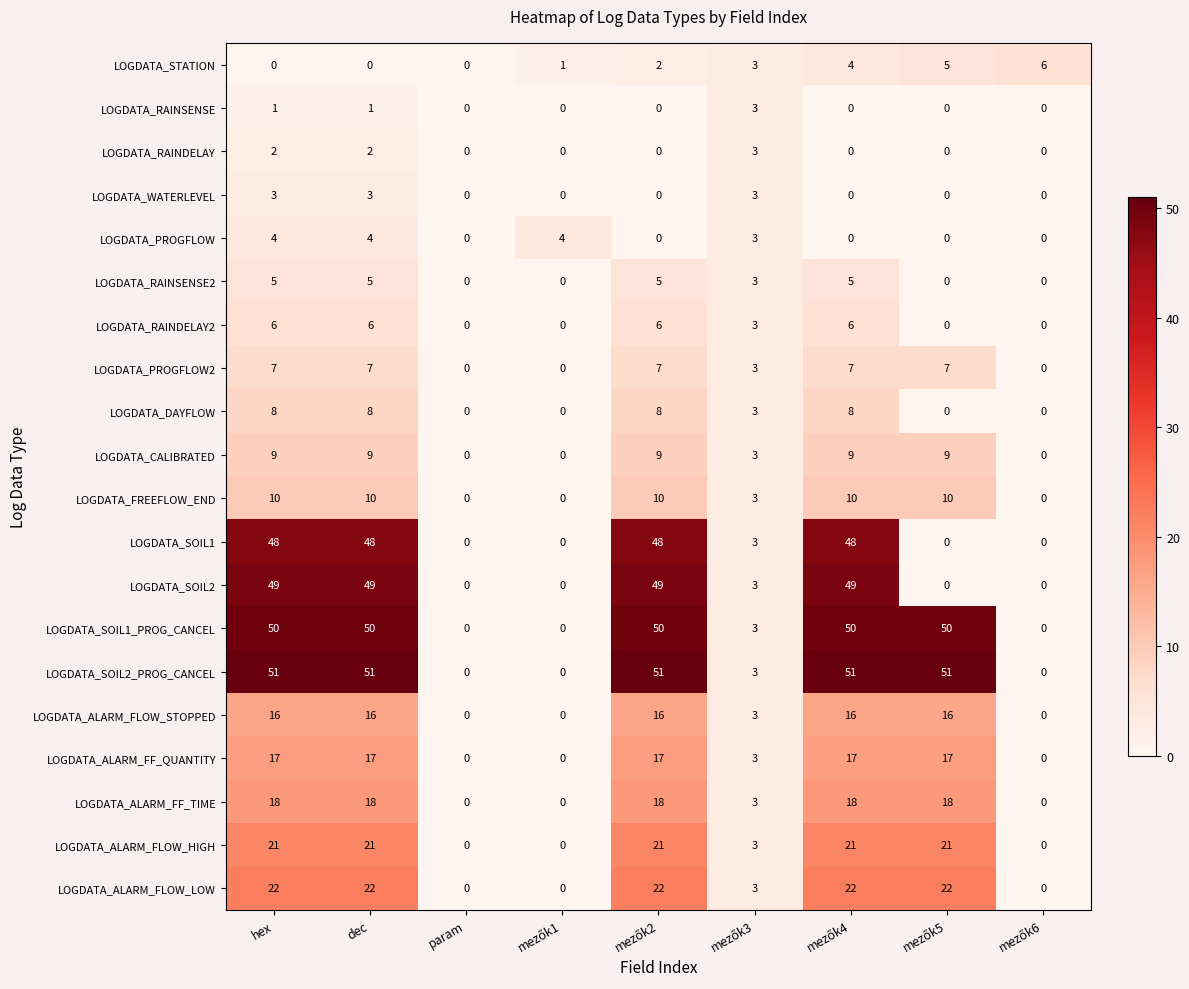

Which series has the largest total across all categories?

LOGDATA_SOIL2_PROG_CANCEL